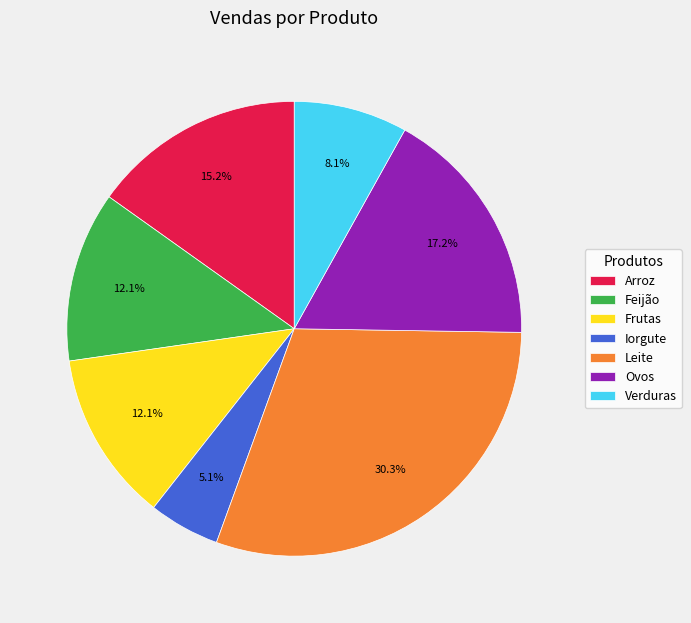

Is it true that Iorgute is 14% of the pie?

False